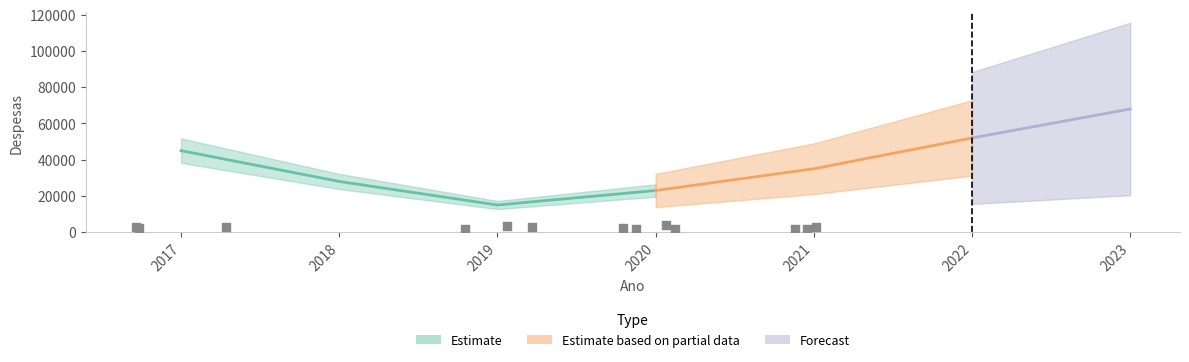

Which has a higher value, 2022 or 2017?

2022